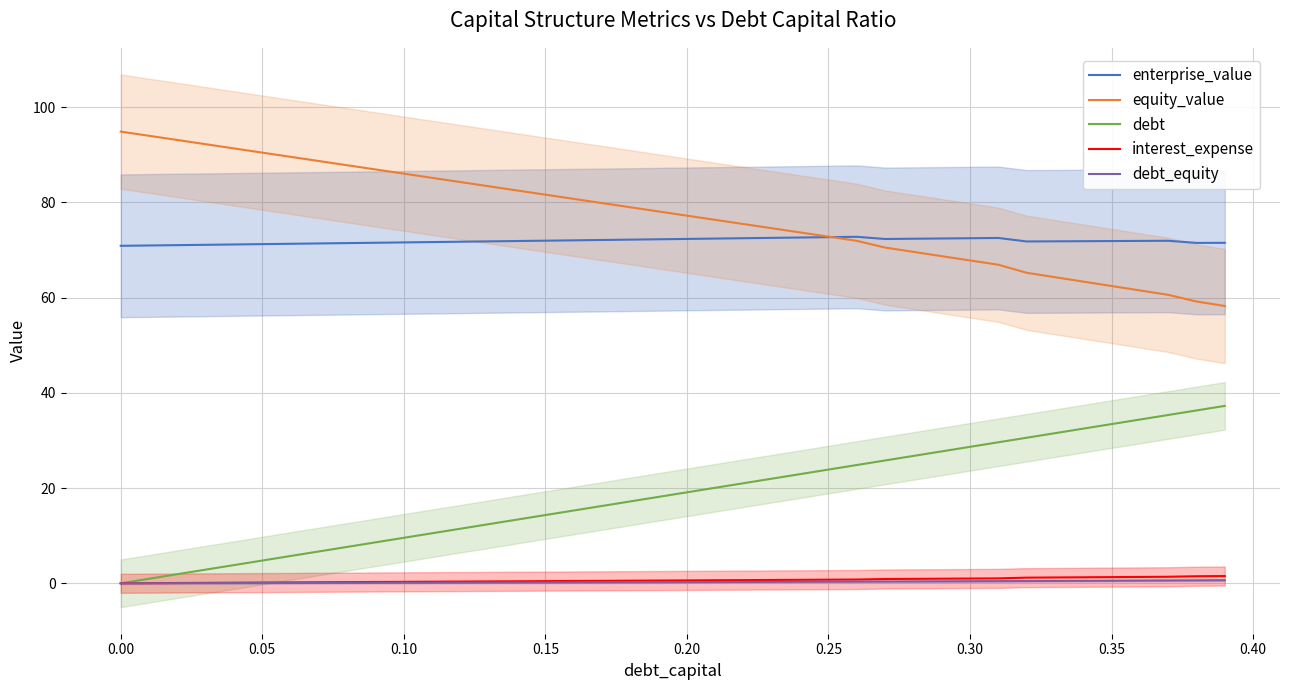

Is it true that equity_value equals 120.6 at 0.10?

False